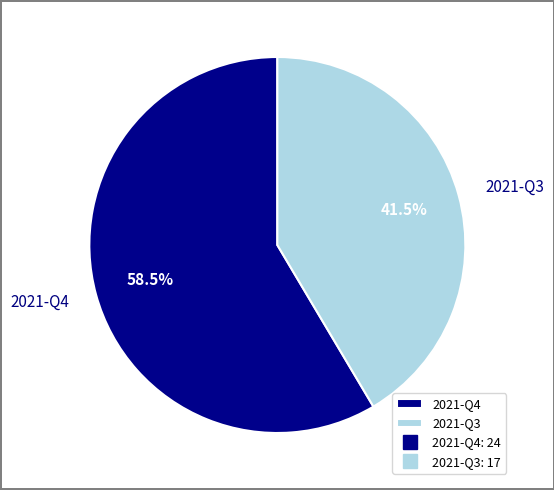

Rank the categories by value from lowest to highest.

2021-Q3, 2021-Q4